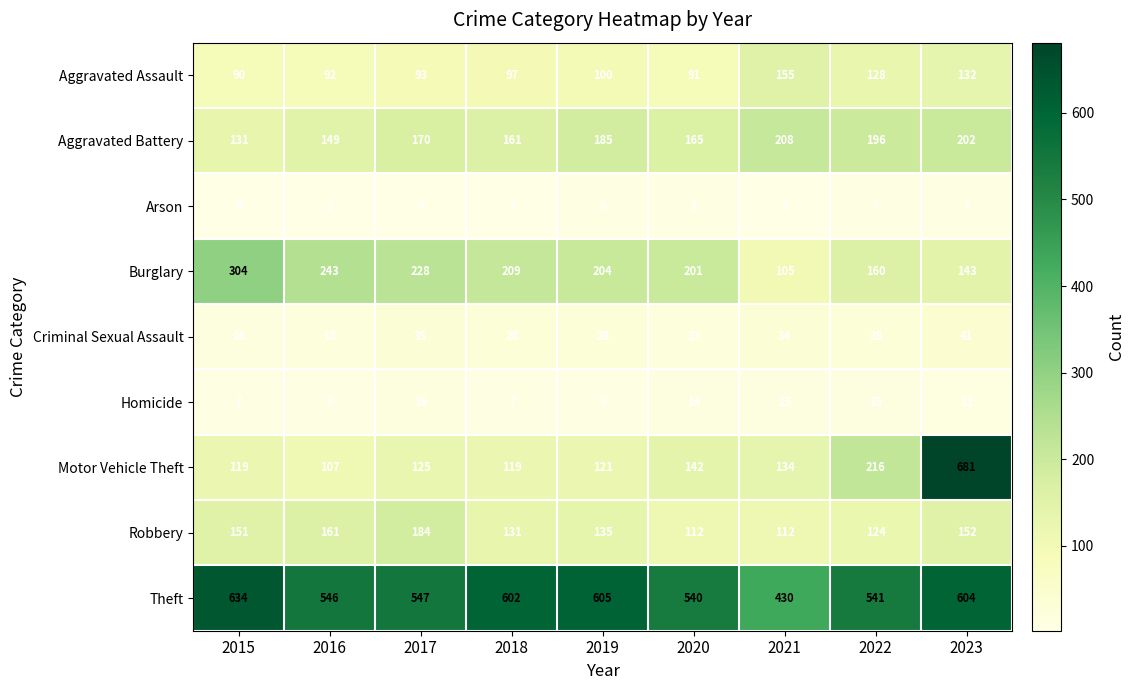

What is the smallest value displayed?

2